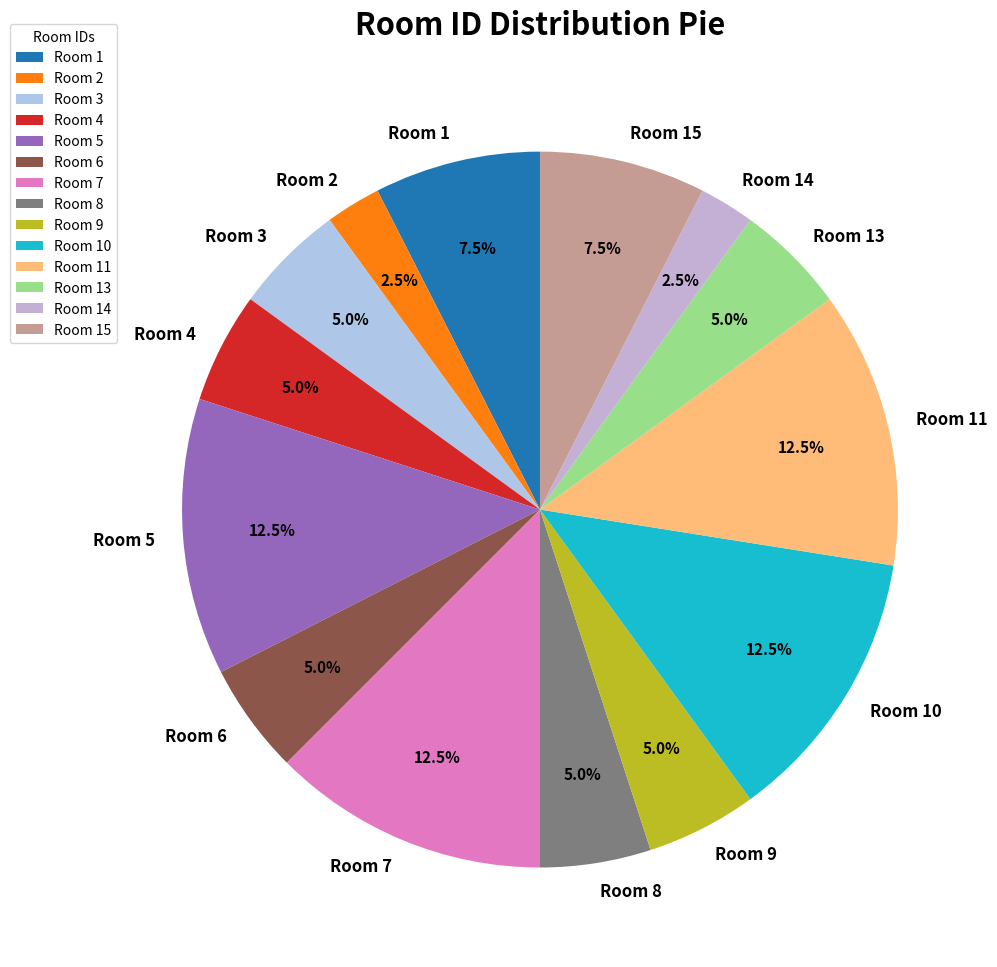

Combined, what portion of the pie is Room 3 and Room 9?

10.0%